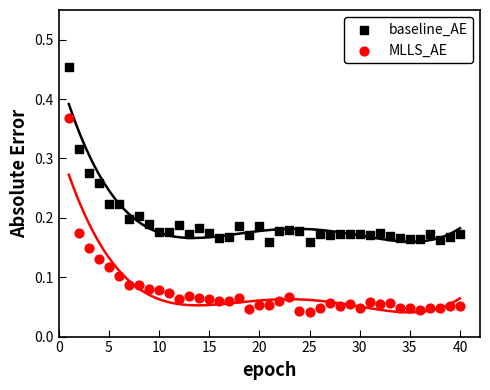

What are all the series names shown in the legend?

baseline_AE, MLLS_AE